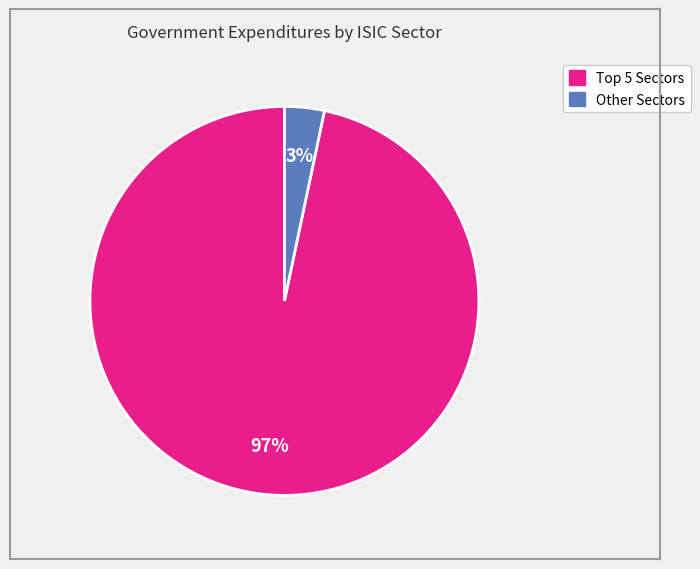

Count the number of slices in the pie.

2